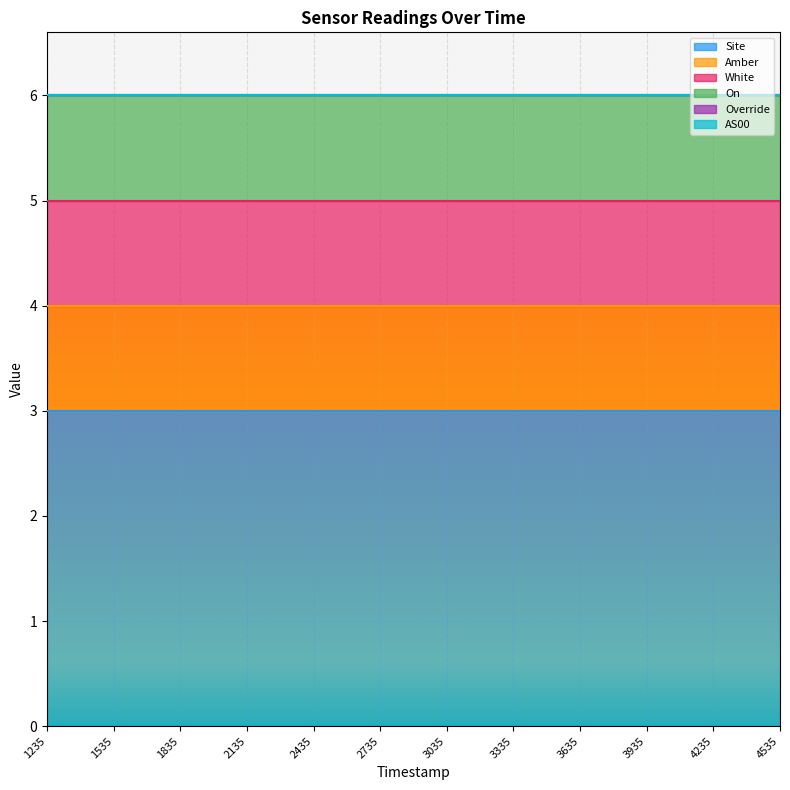

True or false: Override and AS00 intersect in this chart.

False